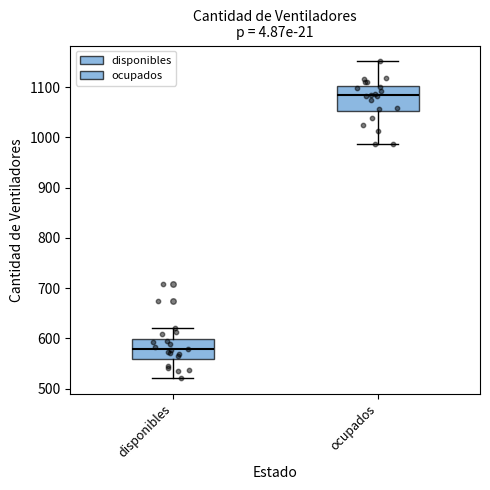

Where does the median line of the box for ocupados sit on the y-axis? The values are not printed on the chart, so give them approximately, as read against the axis.

1080